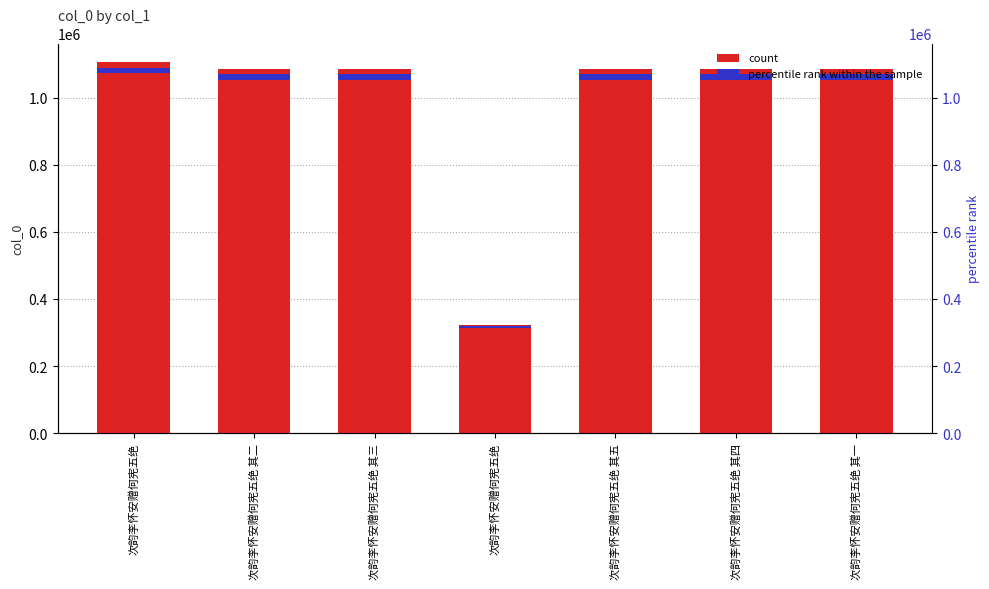

What is the difference between the second highest and minimum values?

762101